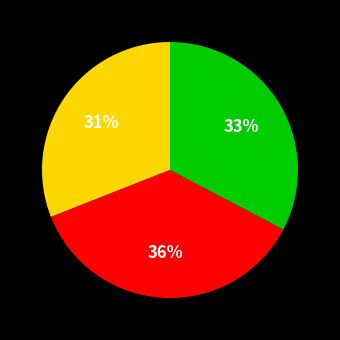

To the nearest percent, what is the average slice percentage?

33%